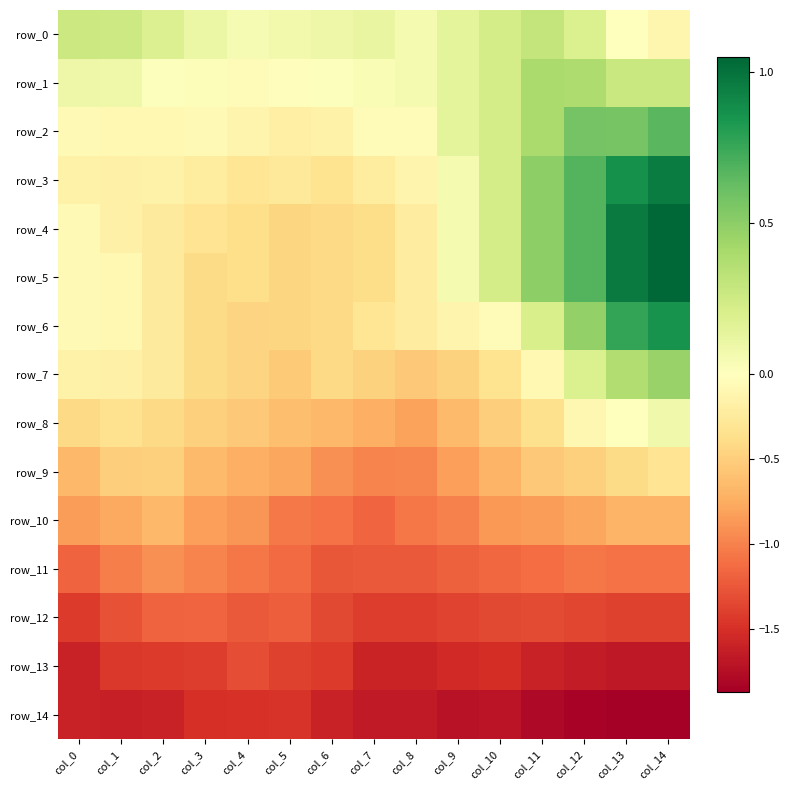

Reading left to right, transcribe all the data shown in this chart.

row_0: col_0=0.3	col_1=0.3	col_2=0.2	col_3=0.1	col_4=0.0	col_5=0.1	col_6=0.1	col_7=0.1	col_8=0.1	col_9=0.1	col_10=0.2	col_11=0.3	col_12=0.2	col_13=-0.0	col_14=-0.1
row_1: col_0=0.1	col_1=0.1	col_2=0.0	col_3=0.0	col_4=-0.0	col_5=-0.0	col_6=0.0	col_7=0.0	col_8=0.1	col_9=0.1	col_10=0.2	col_11=0.4	col_12=0.4	col_13=0.3	col_14=0.3
row_2: col_0=-0.1	col_1=-0.1	col_2=-0.1	col_3=-0.1	col_4=-0.1	col_5=-0.2	col_6=-0.2	col_7=-0.1	col_8=-0.0	col_9=0.1	col_10=0.2	col_11=0.4	col_12=0.6	col_13=0.6	col_14=0.7
row_3: col_0=-0.2	col_1=-0.2	col_2=-0.2	col_3=-0.2	col_4=-0.3	col_5=-0.3	col_6=-0.3	col_7=-0.2	col_8=-0.1	col_9=0.1	col_10=0.2	col_11=0.5	col_12=0.7	col_13=0.9	col_14=1.0
row_4: col_0=-0.1	col_1=-0.2	col_2=-0.2	col_3=-0.3	col_4=-0.4	col_5=-0.4	col_6=-0.4	col_7=-0.4	col_8=-0.2	col_9=0.1	col_10=0.2	col_11=0.5	col_12=0.7	col_13=1.0	col_14=1.1
row_5: col_0=-0.1	col_1=-0.1	col_2=-0.2	col_3=-0.4	col_4=-0.4	col_5=-0.4	col_6=-0.4	col_7=-0.4	col_8=-0.2	col_9=0.1	col_10=0.2	col_11=0.5	col_12=0.7	col_13=1.0	col_14=1.1
row_6: col_0=-0.1	col_1=-0.1	col_2=-0.2	col_3=-0.4	col_4=-0.5	col_5=-0.4	col_6=-0.4	col_7=-0.3	col_8=-0.2	col_9=-0.1	col_10=-0.0	col_11=0.2	col_12=0.5	col_13=0.8	col_14=0.9
row_7: col_0=-0.2	col_1=-0.2	col_2=-0.2	col_3=-0.4	col_4=-0.5	col_5=-0.5	col_6=-0.4	col_7=-0.5	col_8=-0.6	col_9=-0.5	col_10=-0.3	col_11=-0.1	col_12=0.2	col_13=0.4	col_14=0.5
row_8: col_0=-0.4	col_1=-0.3	col_2=-0.4	col_3=-0.5	col_4=-0.5	col_5=-0.6	col_6=-0.7	col_7=-0.7	col_8=-0.8	col_9=-0.7	col_10=-0.5	col_11=-0.4	col_12=-0.1	col_13=-0.0	col_14=0.1
row_9: col_0=-0.7	col_1=-0.5	col_2=-0.5	col_3=-0.7	col_4=-0.7	col_5=-0.8	col_6=-0.9	col_7=-1.0	col_8=-1.0	col_9=-0.8	col_10=-0.7	col_11=-0.6	col_12=-0.5	col_13=-0.4	col_14=-0.3
row_10: col_0=-0.8	col_1=-0.8	col_2=-0.7	col_3=-0.8	col_4=-0.9	col_5=-1.0	col_6=-1.1	col_7=-1.2	col_8=-1.1	col_9=-1.0	col_10=-0.9	col_11=-0.8	col_12=-0.8	col_13=-0.7	col_14=-0.7
row_11: col_0=-1.2	col_1=-1.0	col_2=-0.9	col_3=-1.0	col_4=-1.1	col_5=-1.1	col_6=-1.3	col_7=-1.2	col_8=-1.2	col_9=-1.2	col_10=-1.2	col_11=-1.1	col_12=-1.1	col_13=-1.1	col_14=-1.1
row_12: col_0=-1.4	col_1=-1.3	col_2=-1.2	col_3=-1.2	col_4=-1.2	col_5=-1.2	col_6=-1.3	col_7=-1.4	col_8=-1.4	col_9=-1.4	col_10=-1.3	col_11=-1.3	col_12=-1.4	col_13=-1.4	col_14=-1.4
row_13: col_0=-1.6	col_1=-1.4	col_2=-1.4	col_3=-1.4	col_4=-1.3	col_5=-1.4	col_6=-1.4	col_7=-1.6	col_8=-1.6	col_9=-1.5	col_10=-1.5	col_11=-1.6	col_12=-1.7	col_13=-1.7	col_14=-1.7
row_14: col_0=-1.6	col_1=-1.6	col_2=-1.6	col_3=-1.5	col_4=-1.5	col_5=-1.5	col_6=-1.6	col_7=-1.7	col_8=-1.7	col_9=-1.7	col_10=-1.7	col_11=-1.8	col_12=-1.8	col_13=-1.9	col_14=-1.9